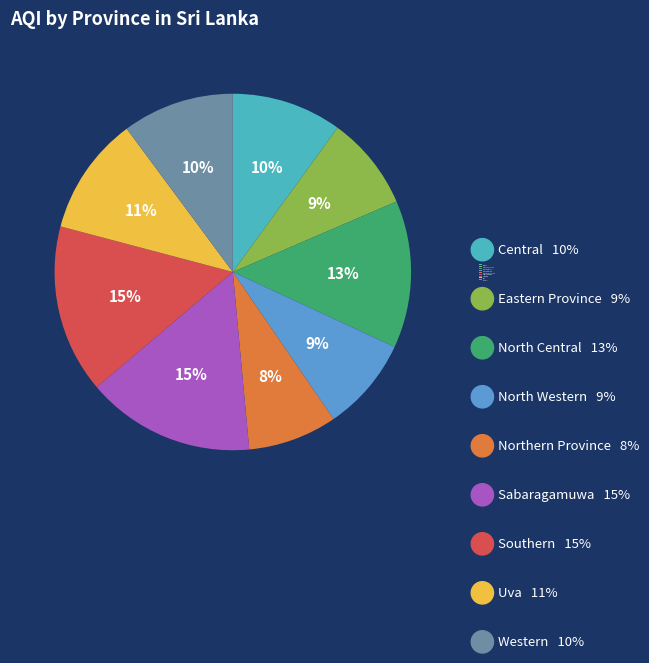

Approximately how many times larger is the value at Western compared to Northern Province?

1.3